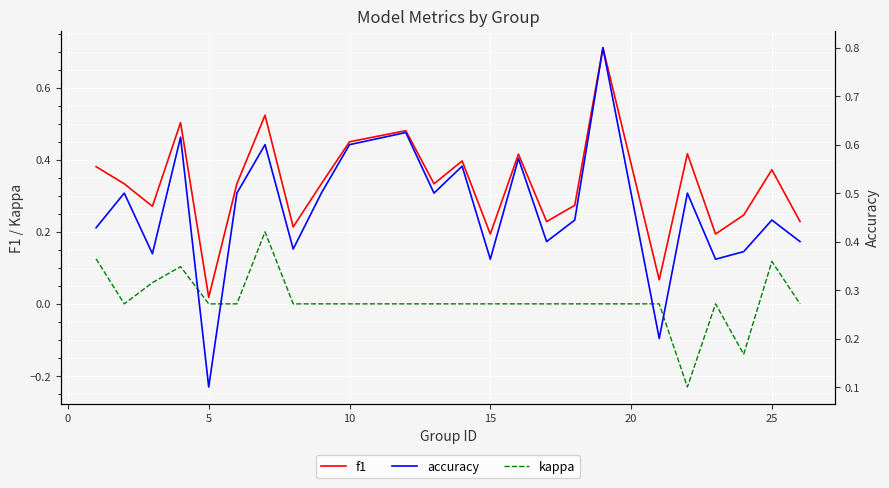

How many distinct data groups are displayed?

3